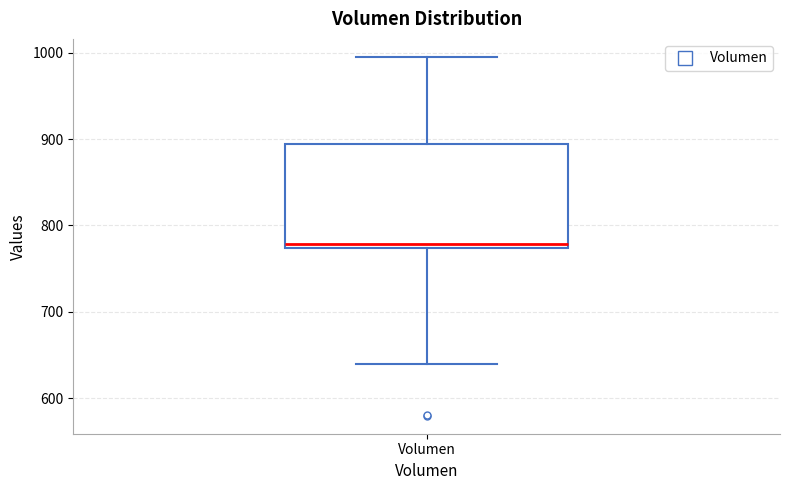

Read this box plot against the y-axis: the position of the median line, the range covered by the box, and the ends of both whiskers. The values are not printed on the chart, so give them approximately, as read against the axis.

median 780, box 770 to 890, whiskers 640 to 1000